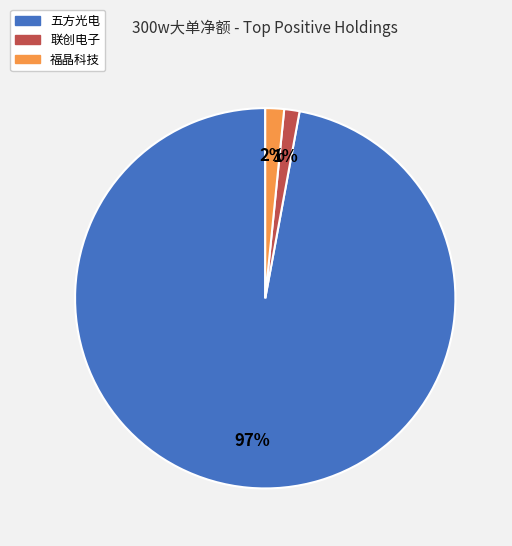

To the nearest percent, what is the average slice percentage?

33%